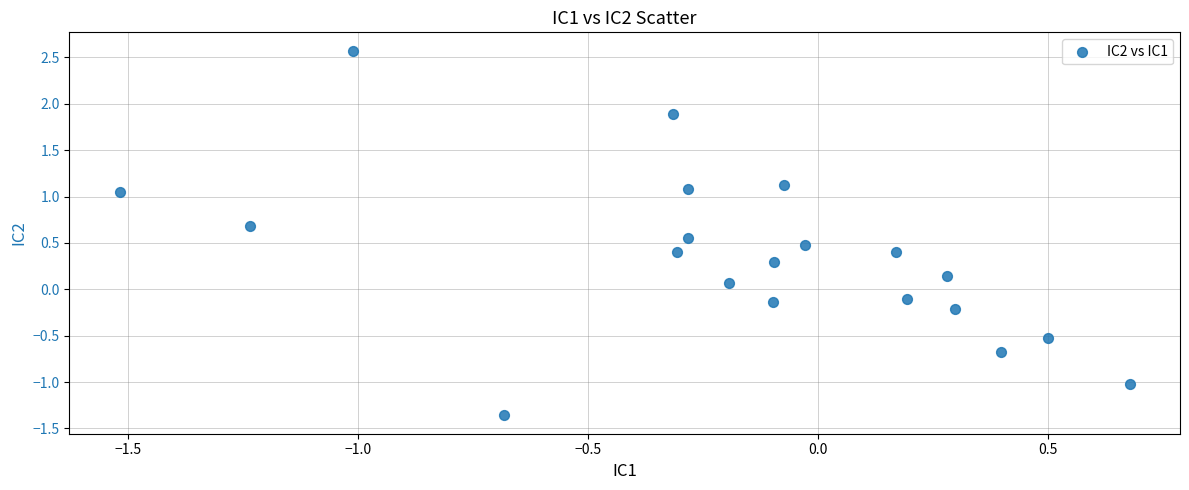

What is the range of Y values (max minus min)?

3.9